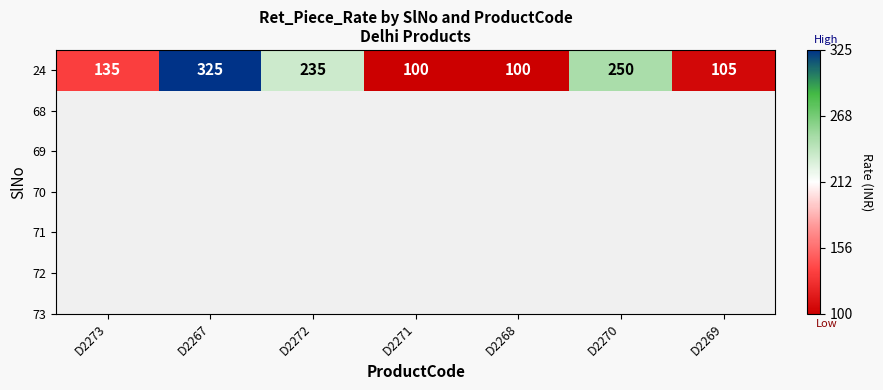

What is the sum of the values at D2267 and D2272?

560